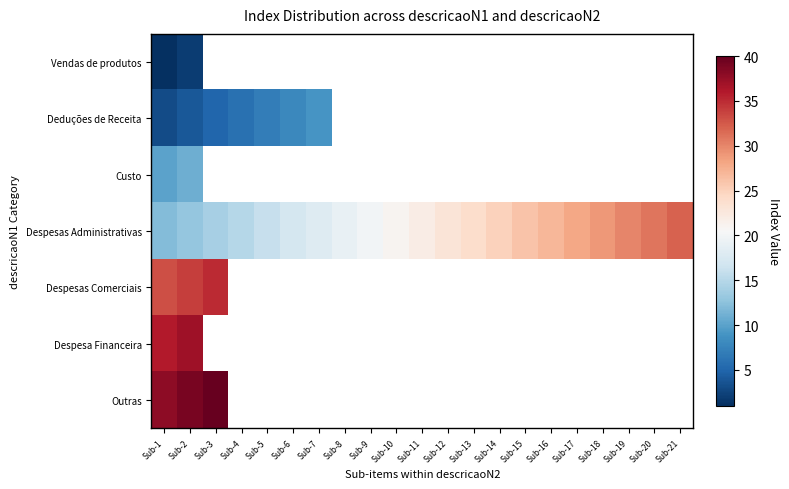

Rank the series by their maximum value, from highest to lowest.

Outras, Despesa Financeira, Despesas Comerciais, Despesas Administrativas, Custo, Deduções de Receita, Vendas de produtos